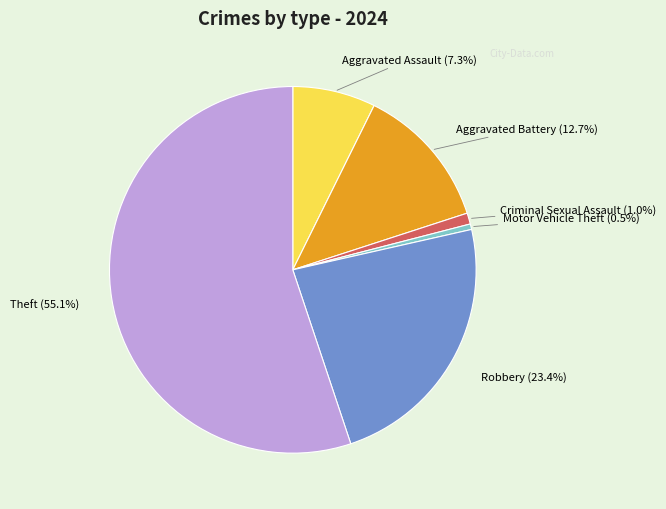

Does any single category account for the majority?

Yes